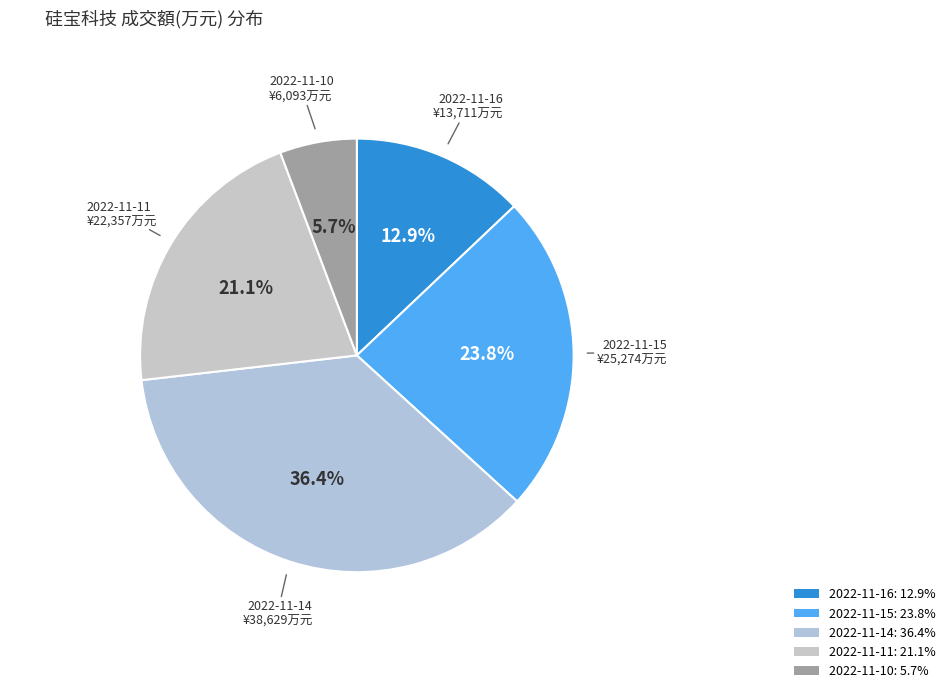

Do 2022-11-10 and 2022-11-16 together represent more than half of the pie?

No